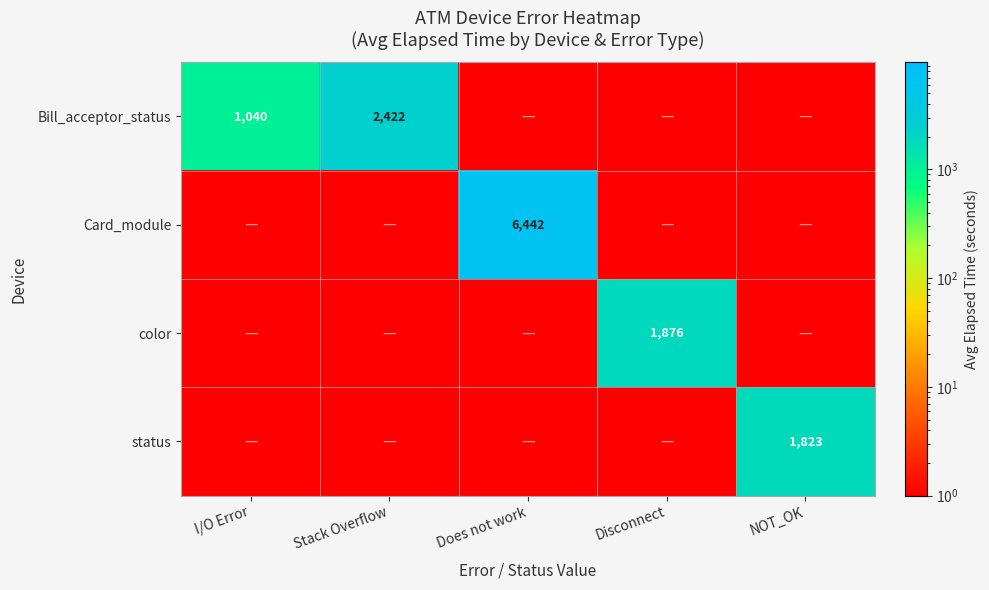

Is it true that status equals 0.0 at Does not work?

False